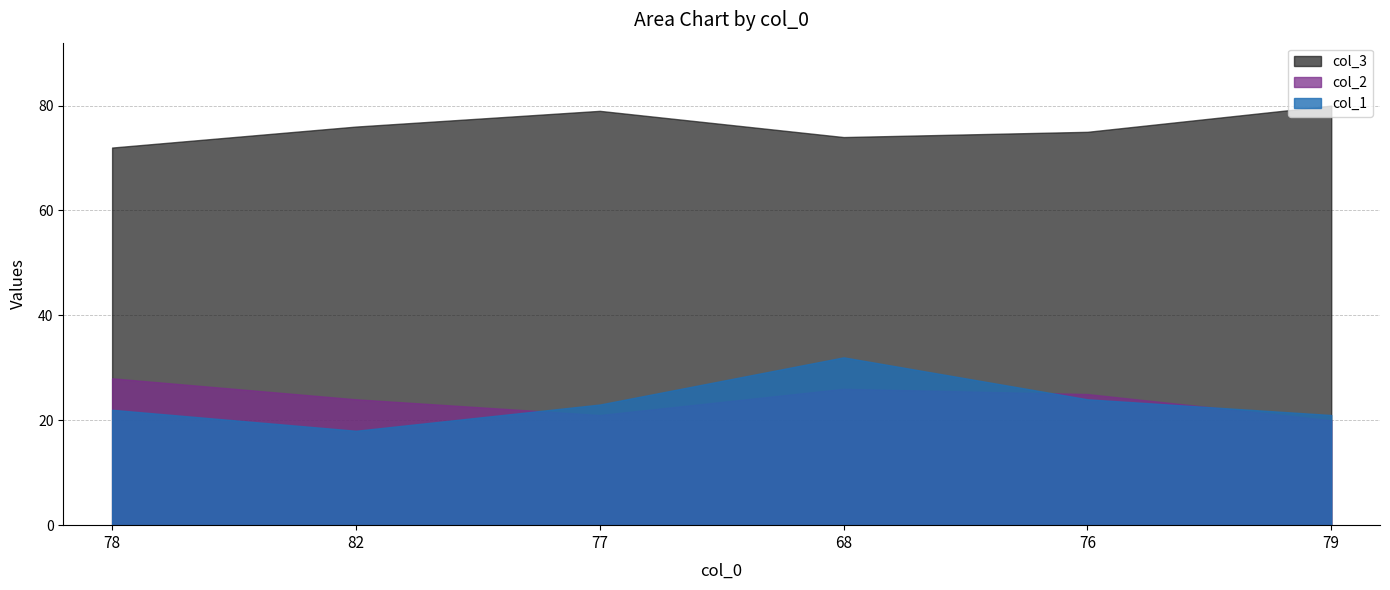

Reading left to right, extract all data points from this chart.

col_1: 78=22	82=18	77=23	68=32	76=24	79=21
col_2: 78=28	82=24	77=21	68=26	76=25	79=20
col_3: 78=72	82=76	77=79	68=74	76=75	79=80